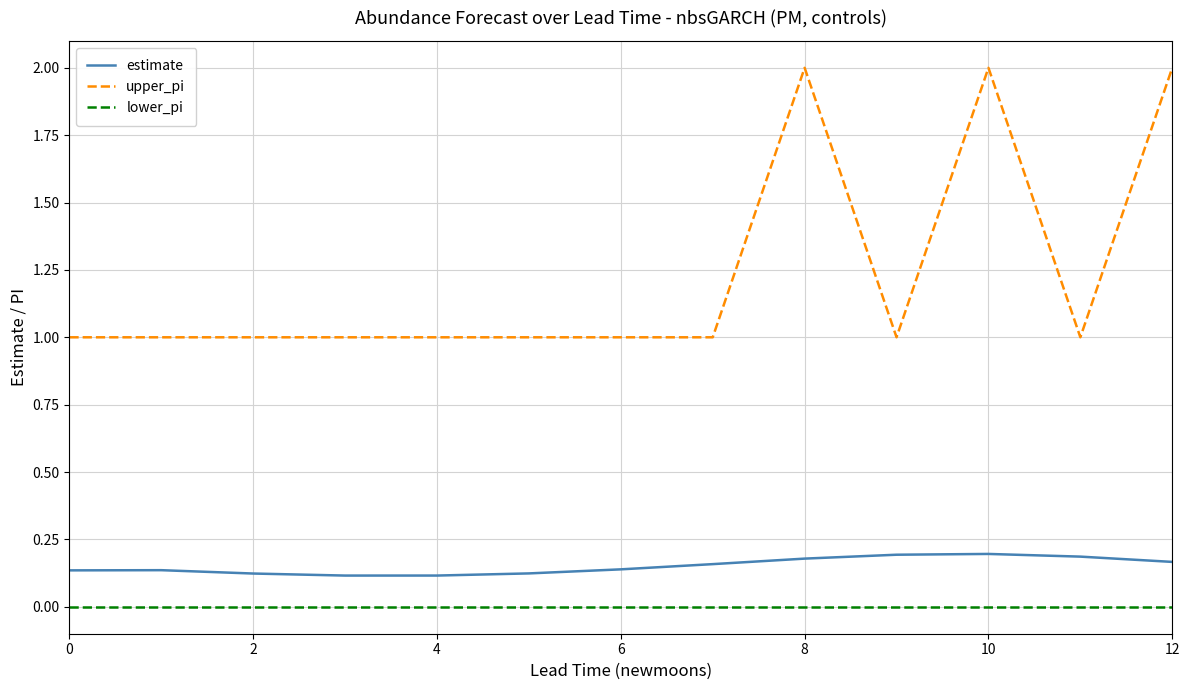

Does the chart display data point markers on the line(s)?

No